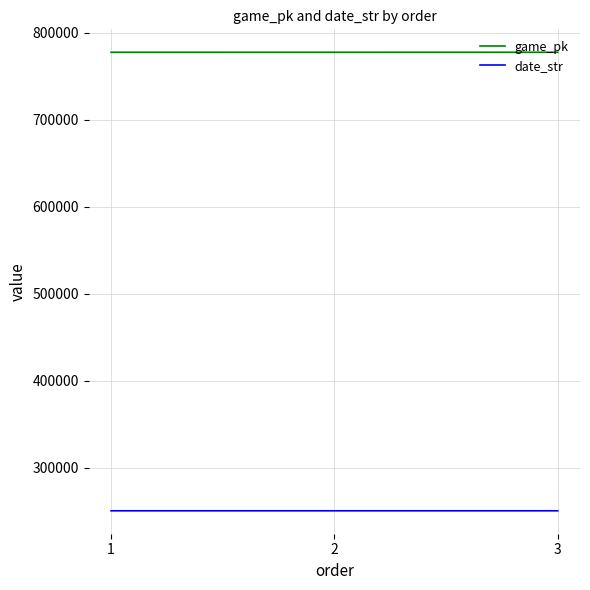

List the series in order of their overall mean, highest first.

game_pk, date_str